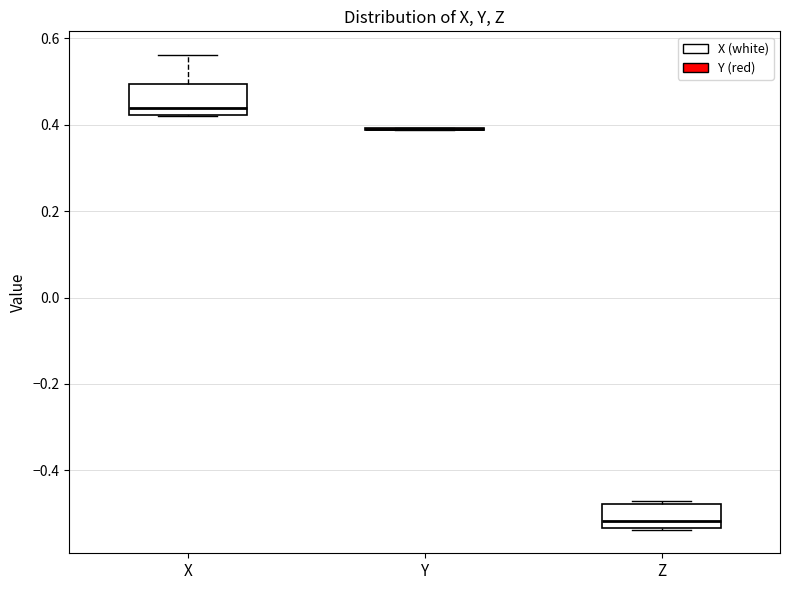

Where is the upper edge of the box for X on the y-axis? The values are not printed on the chart, so give them approximately, as read against the axis.

0.50